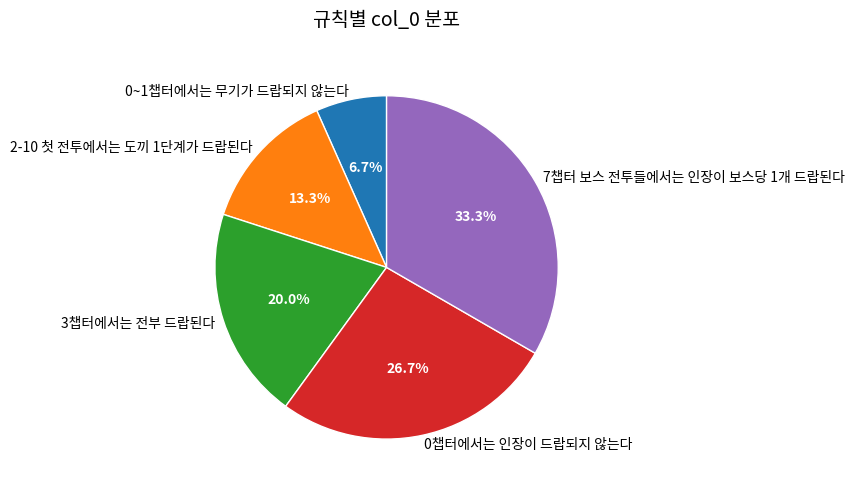

How many segments does this pie chart have?

5